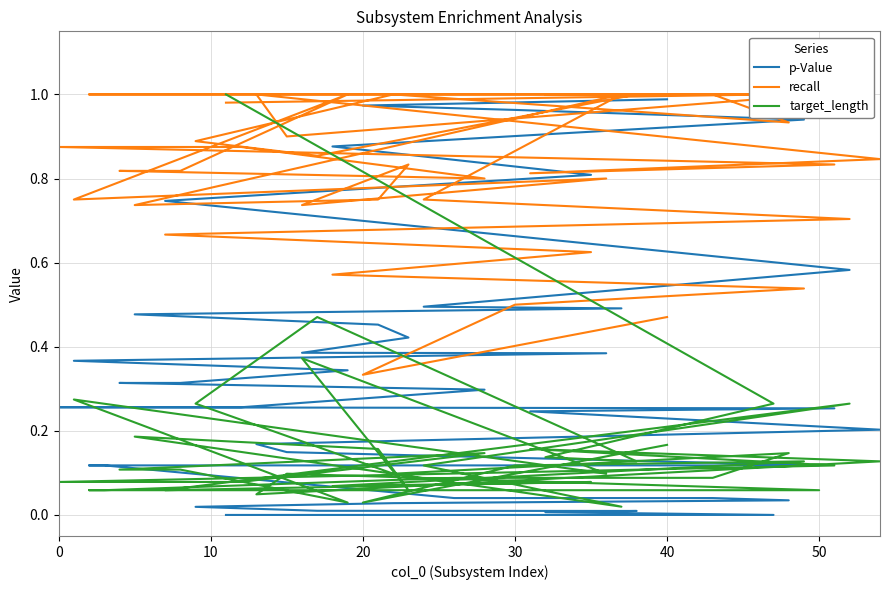

Count the number of categories in the chart.

40